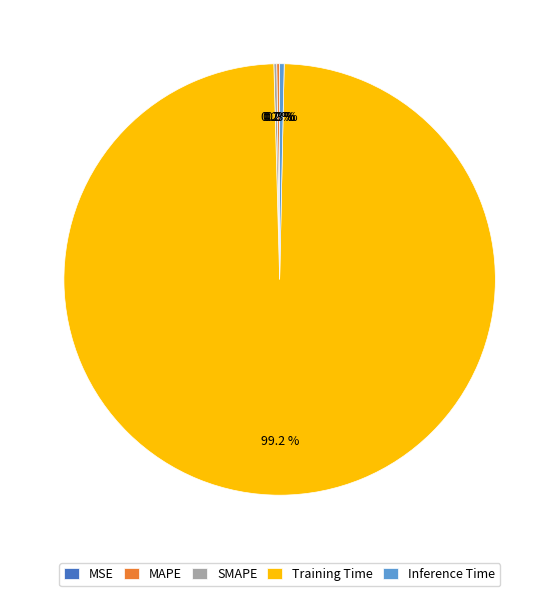

Which category has the biggest portion of the pie?

Training Time